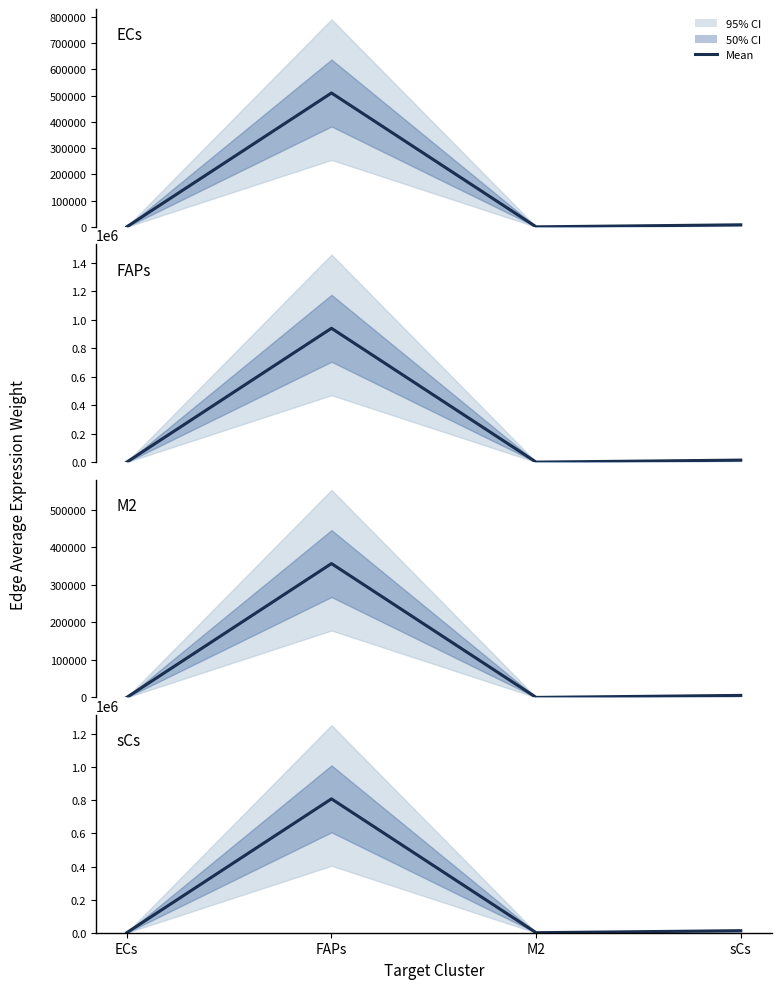

Is this an area chart (filled region under the line)?

No